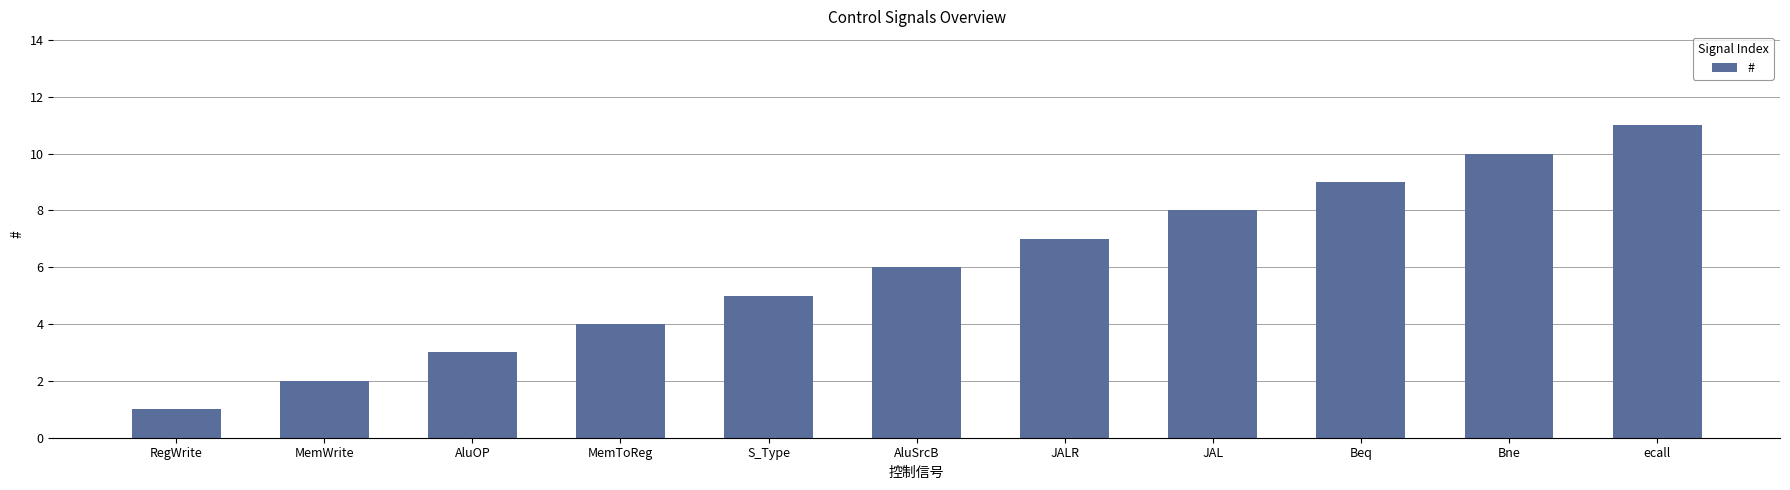

What is the smallest value displayed?

1